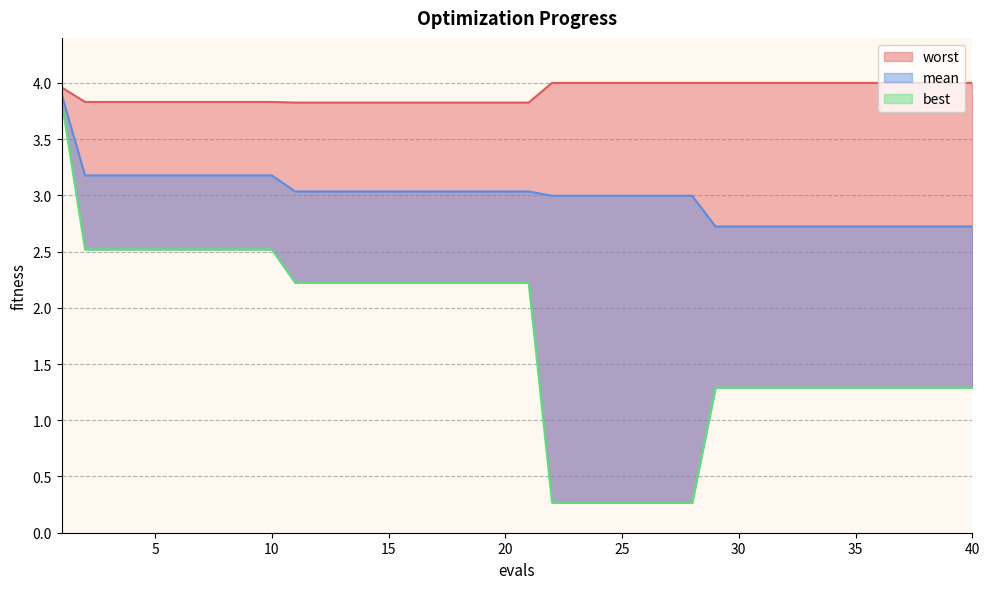

What value does the worst series have at 7?

3.8